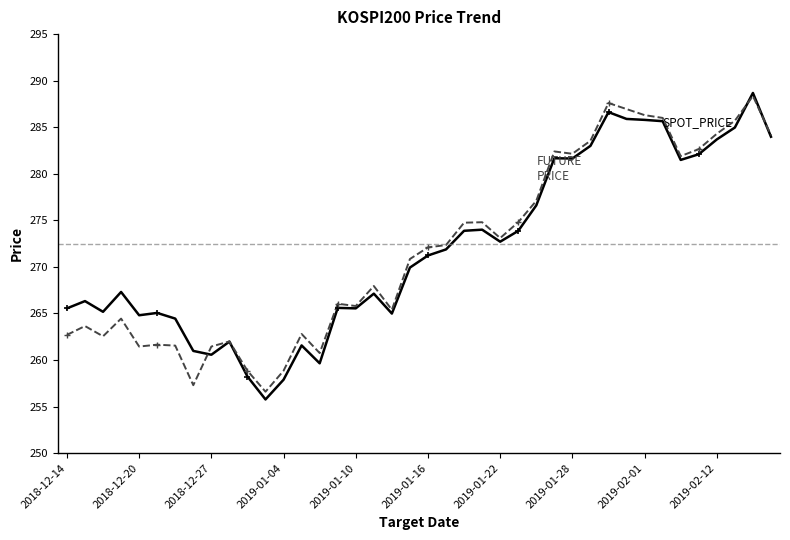

What is the smallest value displayed?

255.8